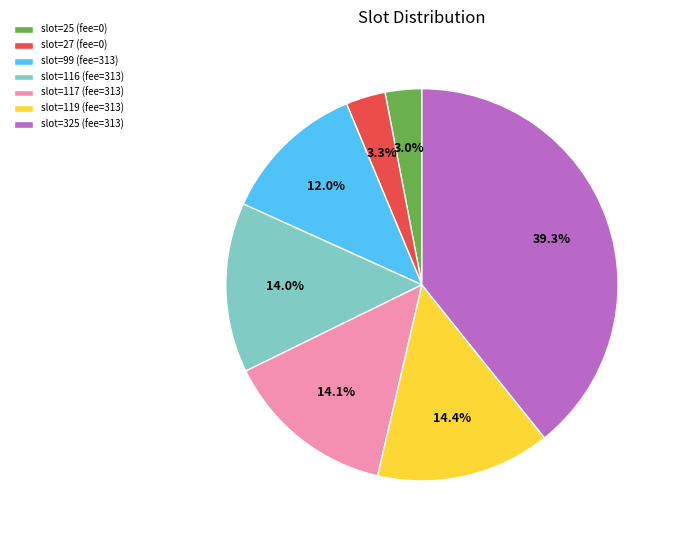

To the nearest percent, what is the combined percentage of slot=325 (fee=313) and slot=25 (fee=0)?

42%